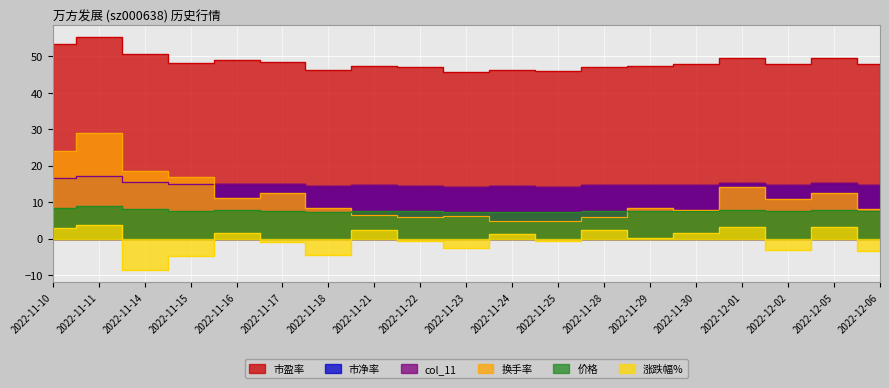

Does the chart display data point markers on the line(s)?

No